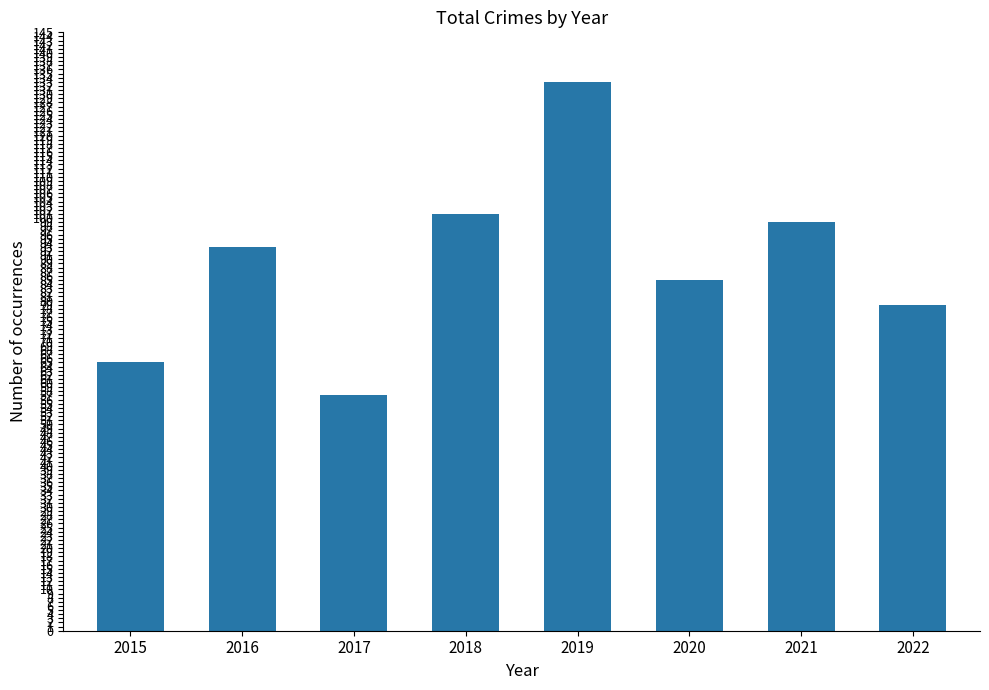

True or false: the data shows 94 at 2017.

False